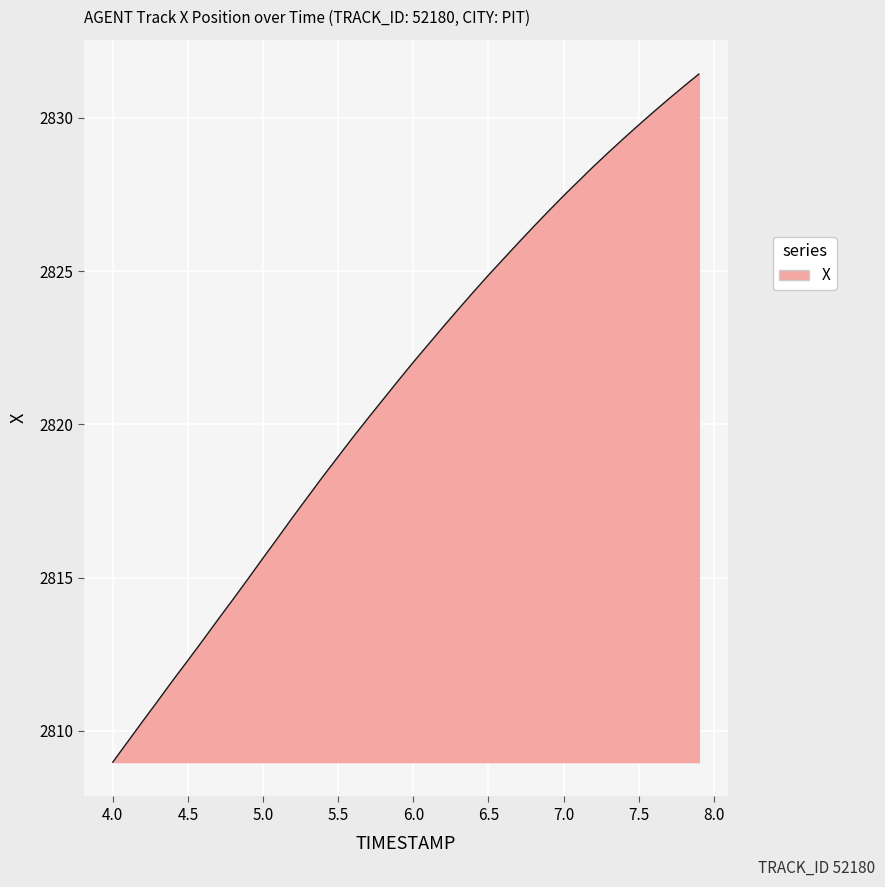

What is the minimum value shown in the chart?

2809.0